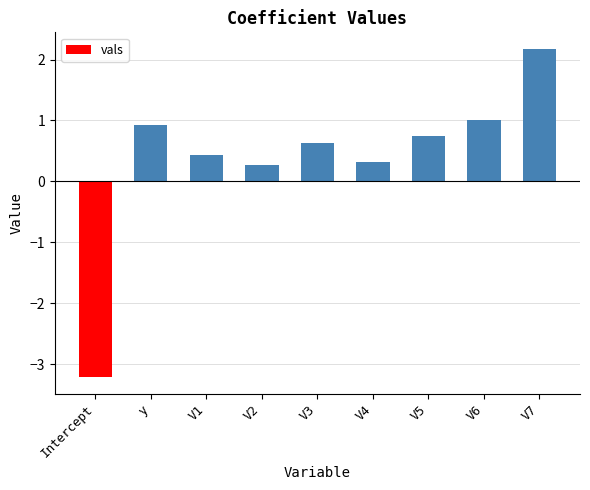

At which label does the data first exceed 0?

y